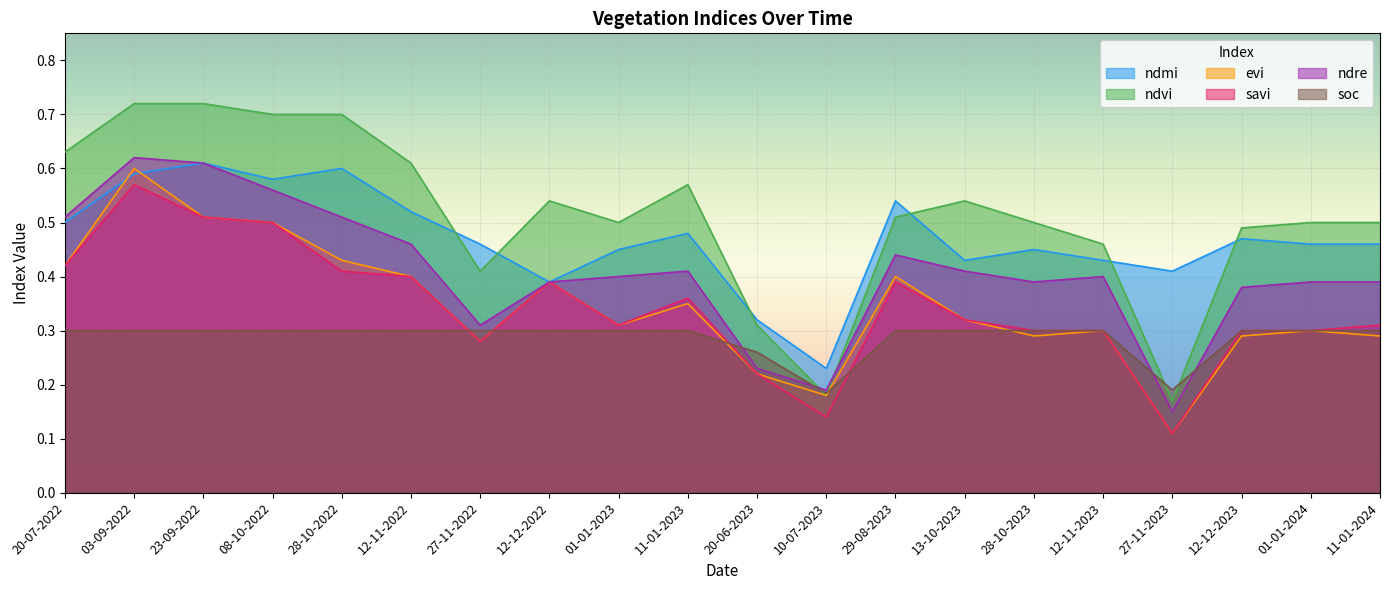

Where is ndre nearest to the value 0?

27-11-2023